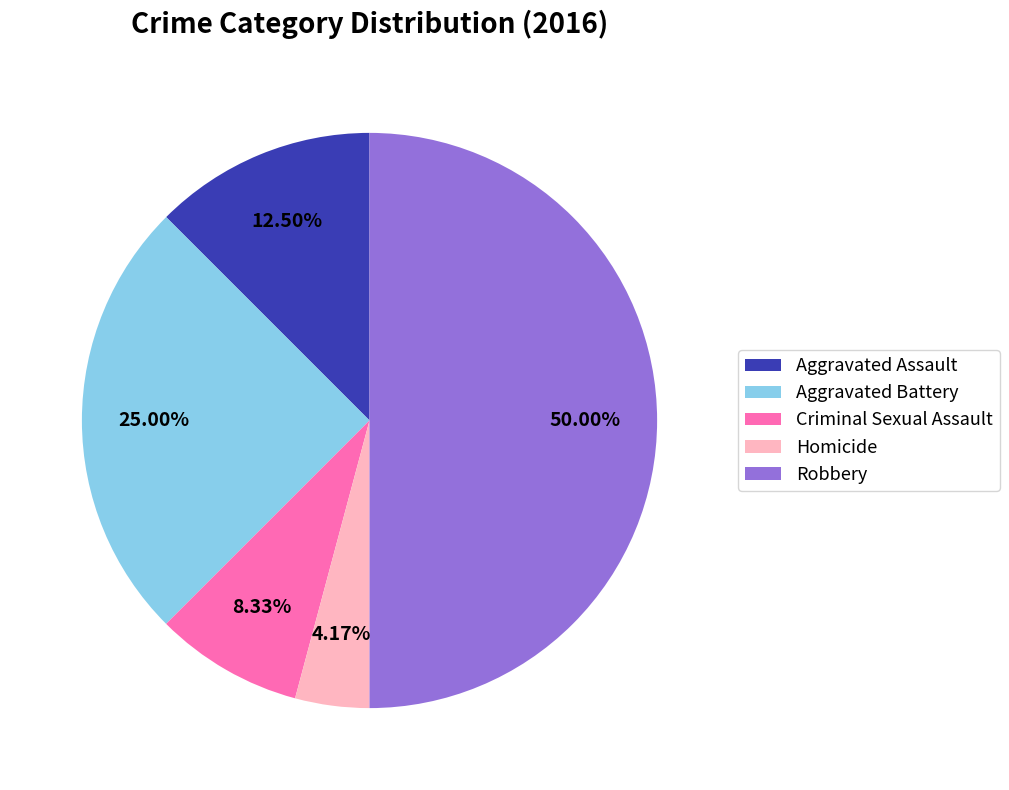

Between Criminal Sexual Assault and Robbery, which is larger?

Robbery